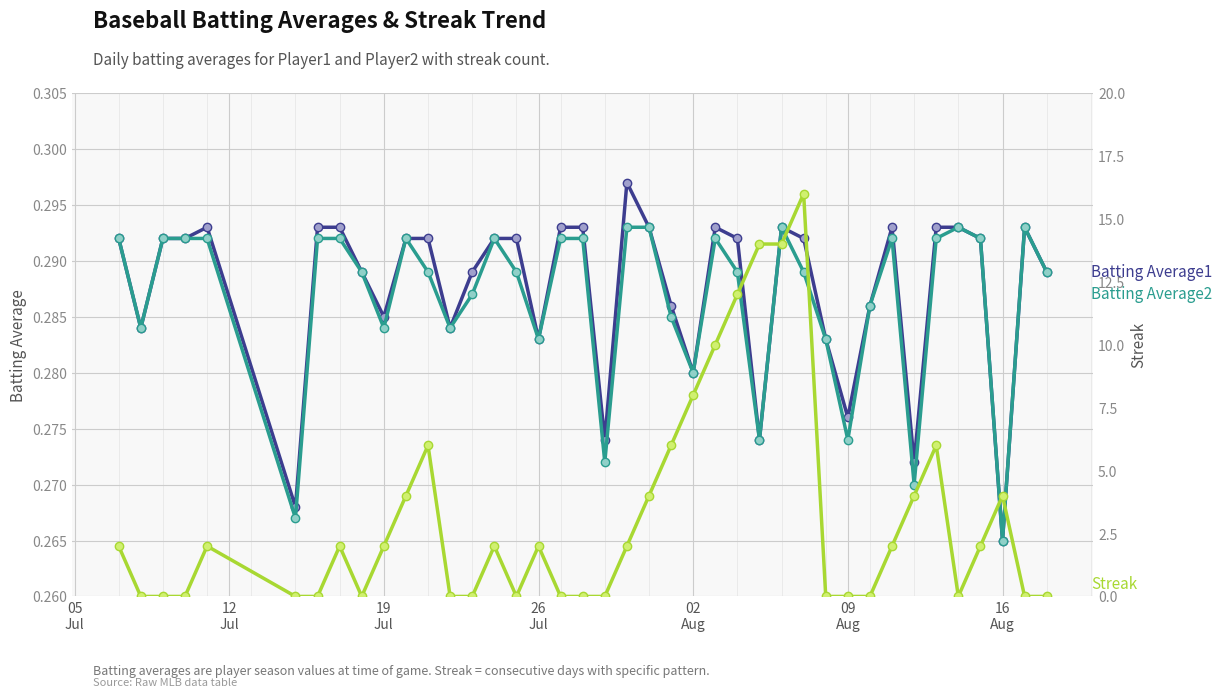

What is the value of the Batting Average1 point at the 23rd from the left?

0.3